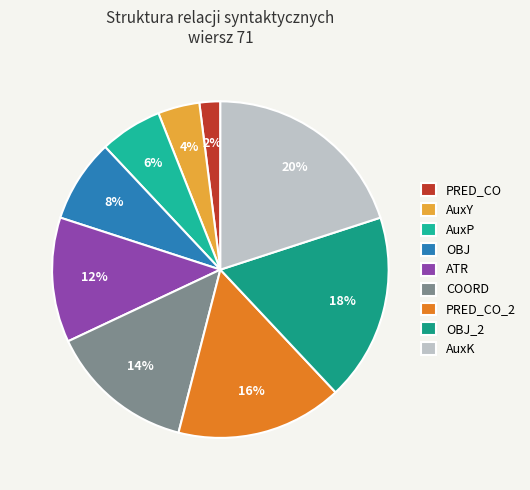

Which slice is the smallest?

PRED_CO